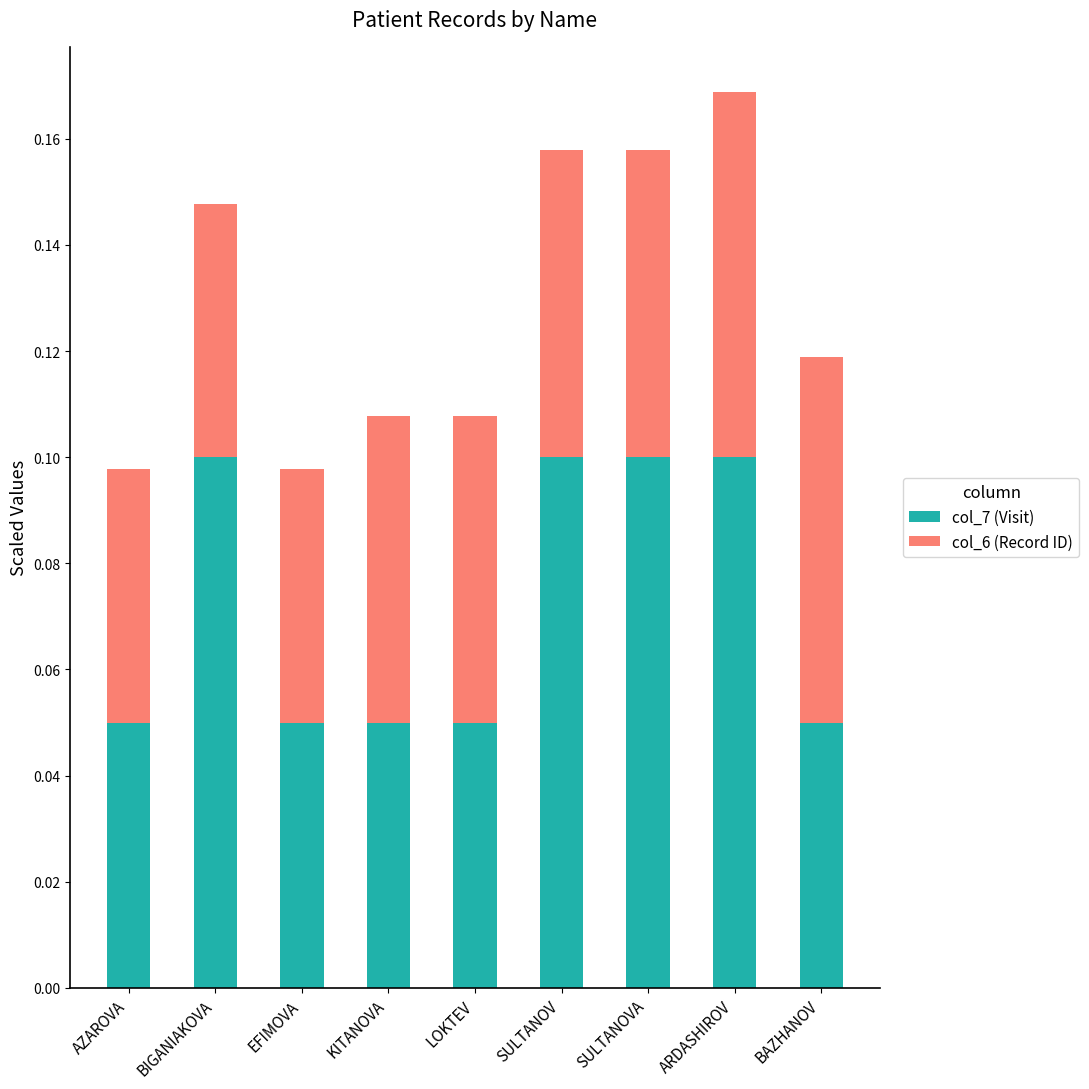

At which category is the sum across all series the highest?

ARDASHIROV